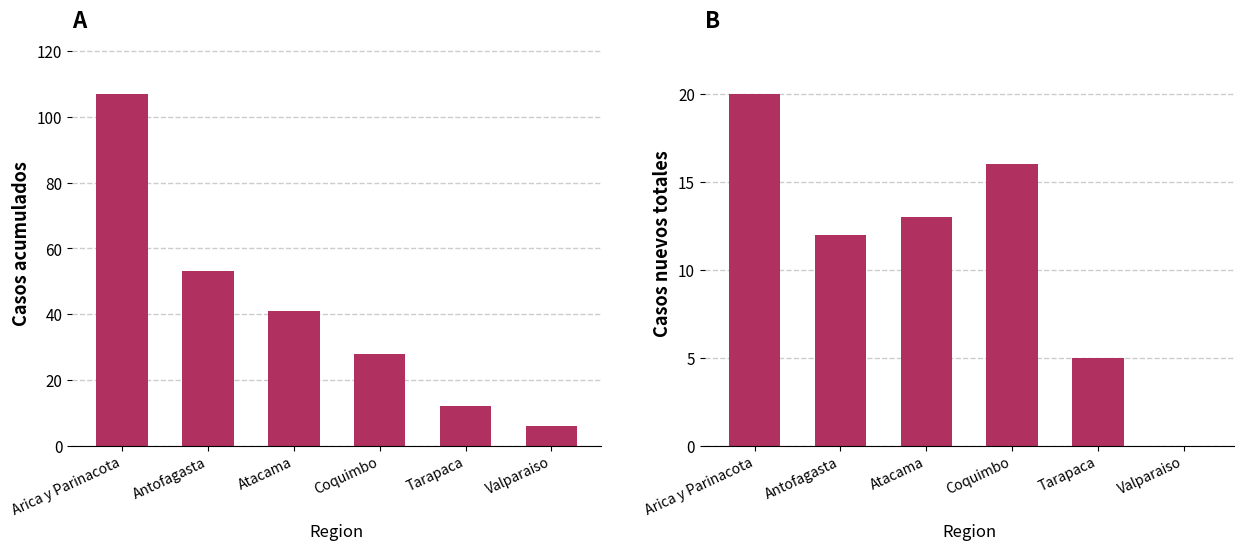

How many distinct data groups are displayed?

2